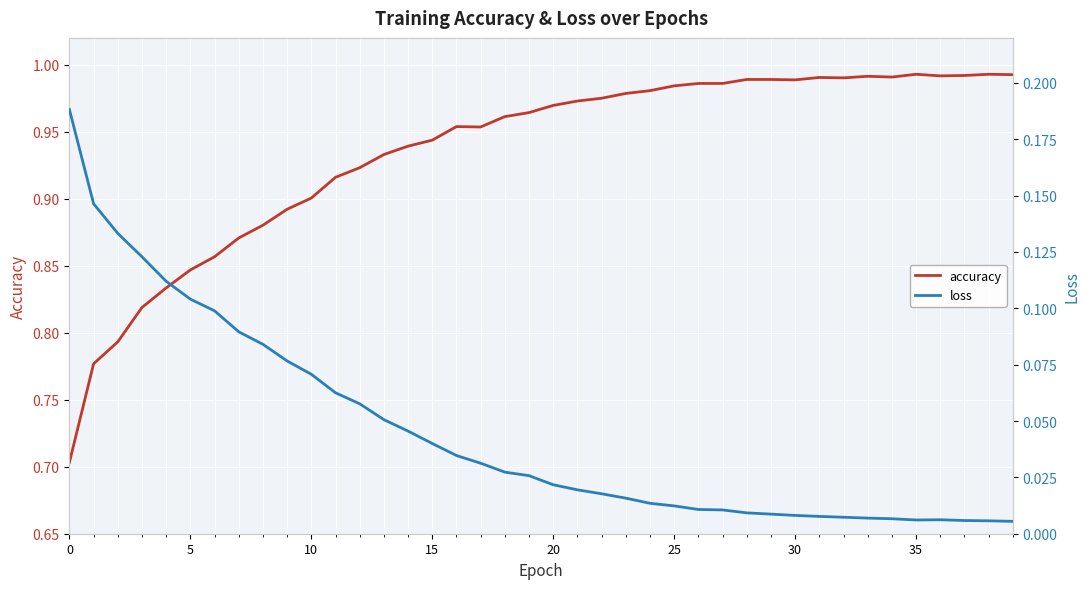

How many lines are shown in the chart?

2